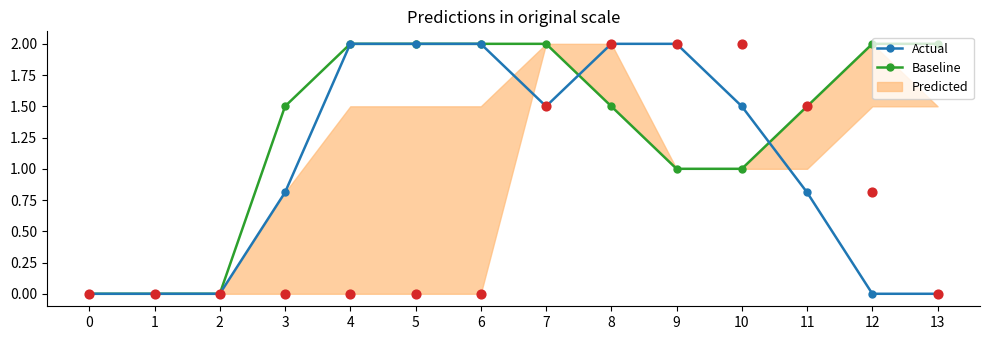

Which series has the largest total across all categories?

Baseline